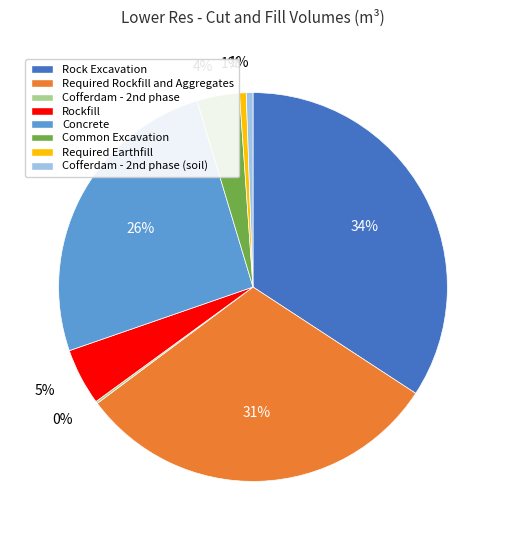

What percentage is the Required Earthfill slice, to the nearest percent?

1%